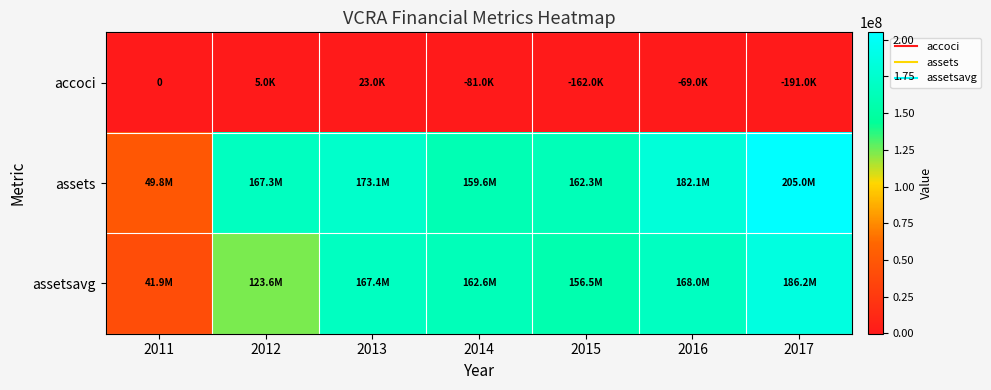

What is the average value of the accoci series?

-67857